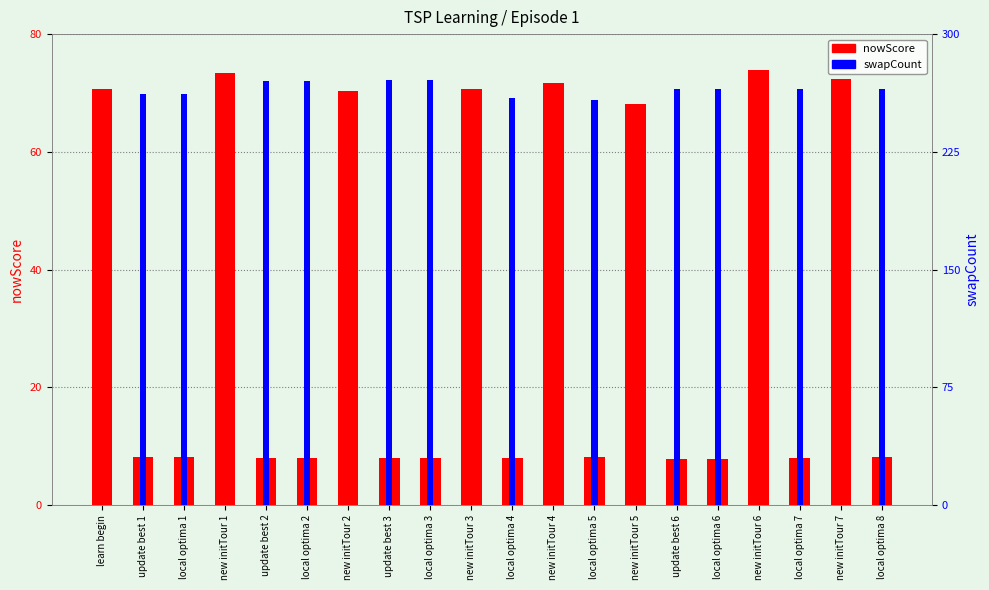

What is the label of the 16th bar from the right?

update best 2